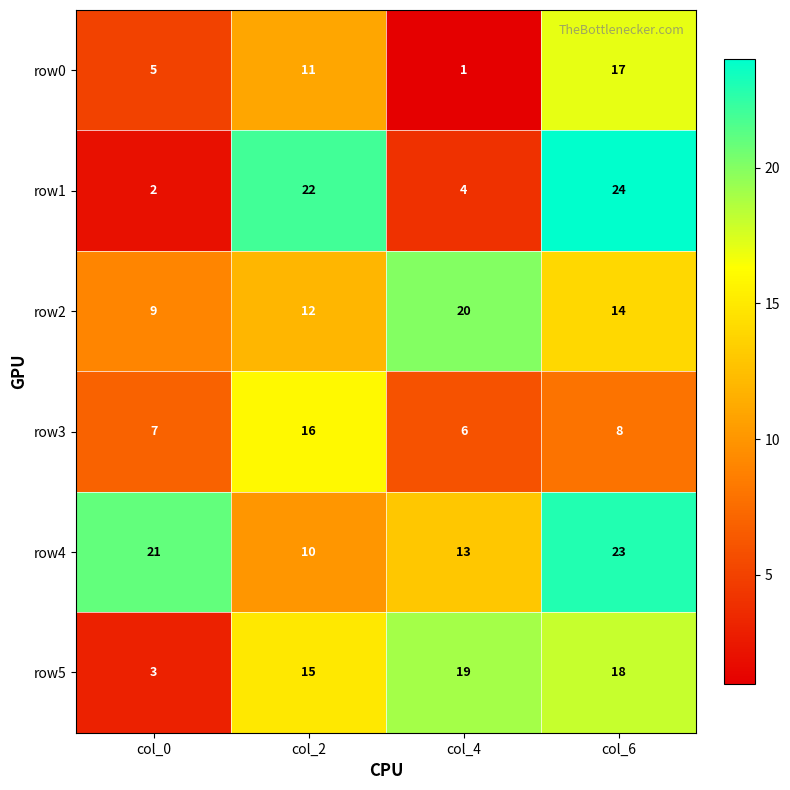

How many row0 values are between 5 and 17?

3